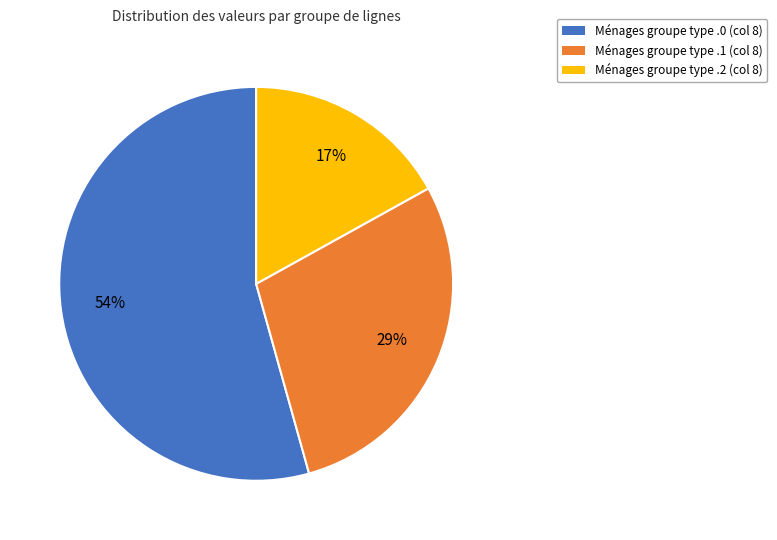

Does any single category account for the majority?

Yes